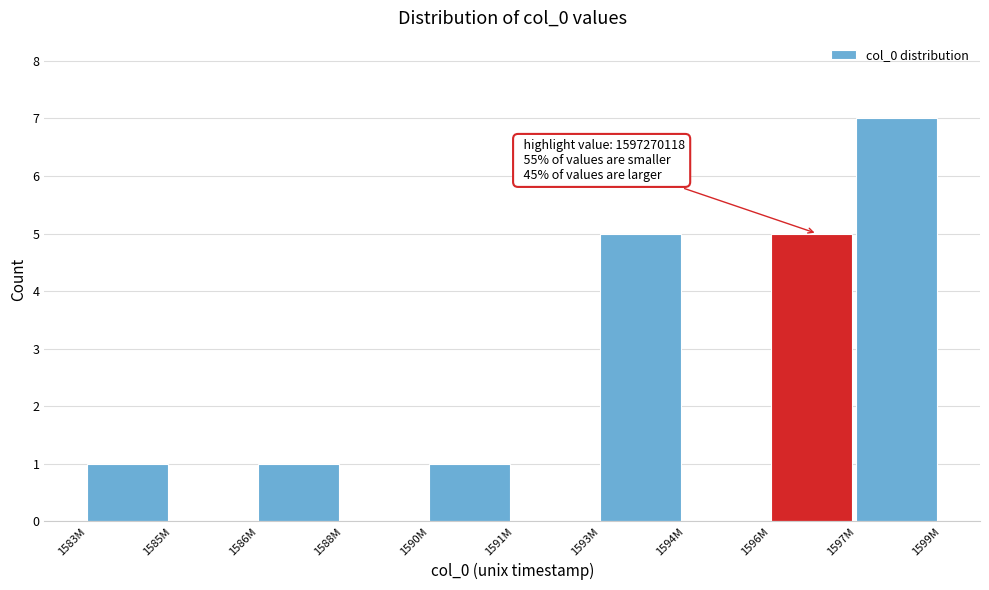

Reading left to right, extract all data points from this chart.

1583M=1	1585M=0	1586M=1	1588M=0	1590M=1	1591M=0	1593M=5	1594M=0	1596M=5	1597M=7